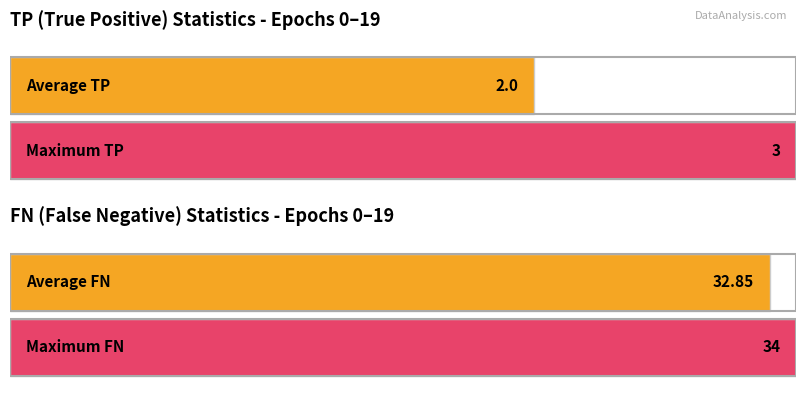

Is it true that TP equals 4 at 4?

False